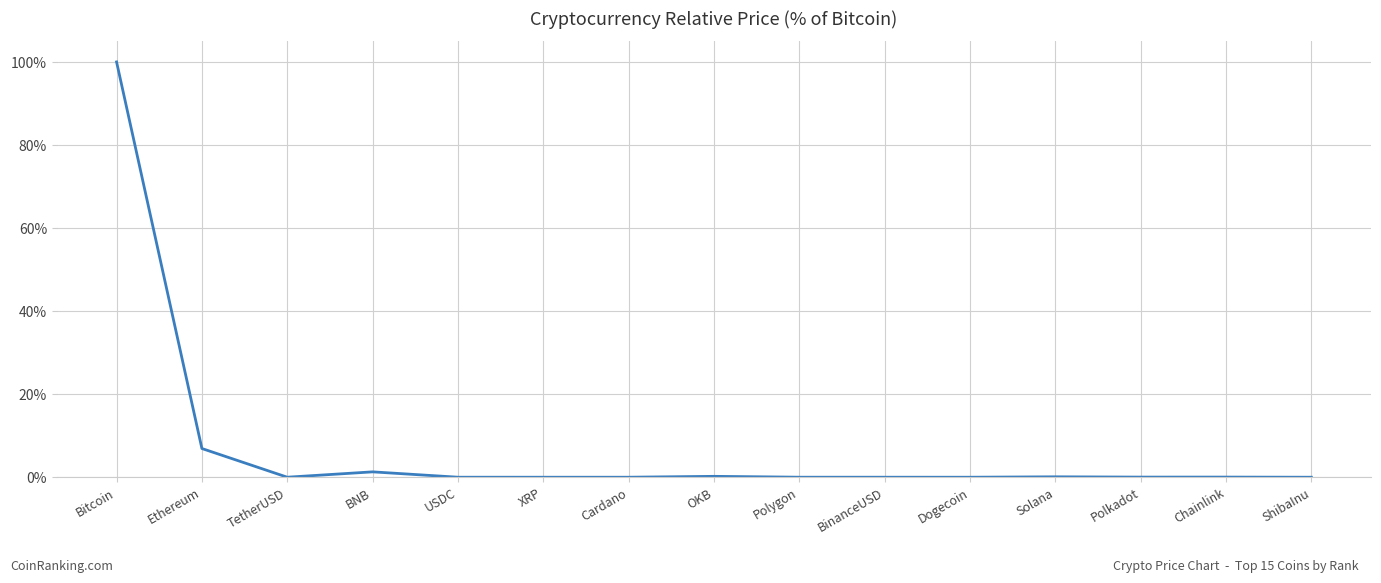

Between Ethereum and OKB, which is larger?

Ethereum